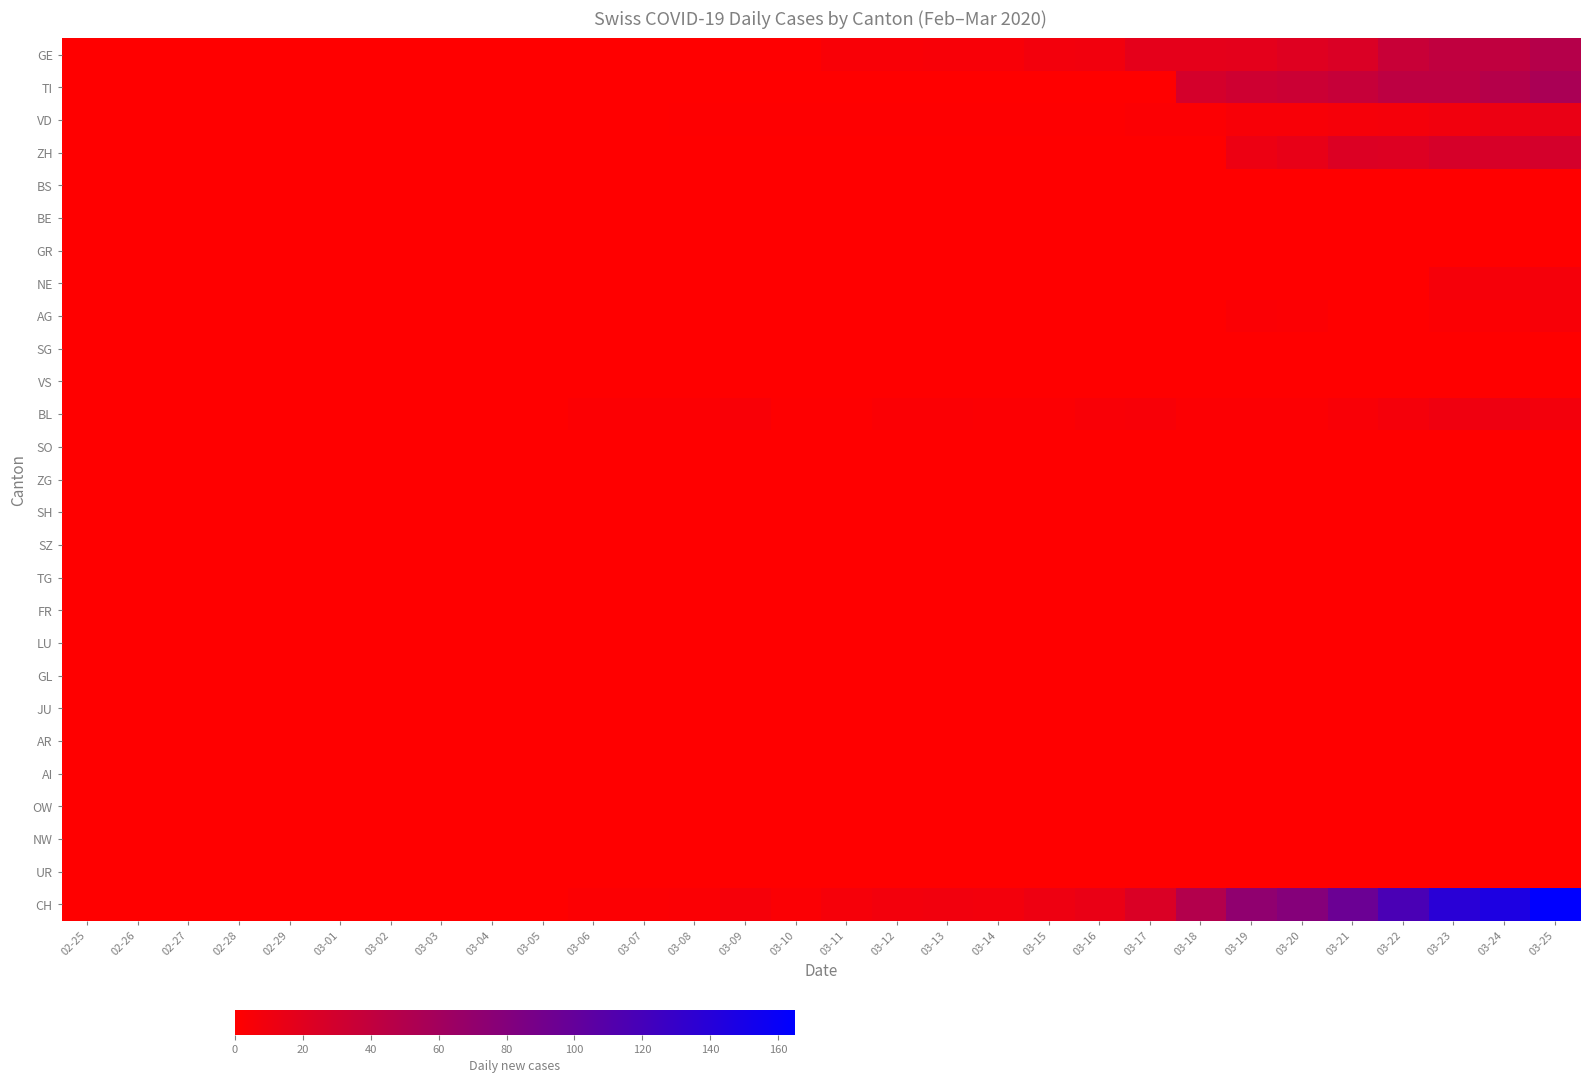

What is the spread (max minus min) of values at 03-22?

117